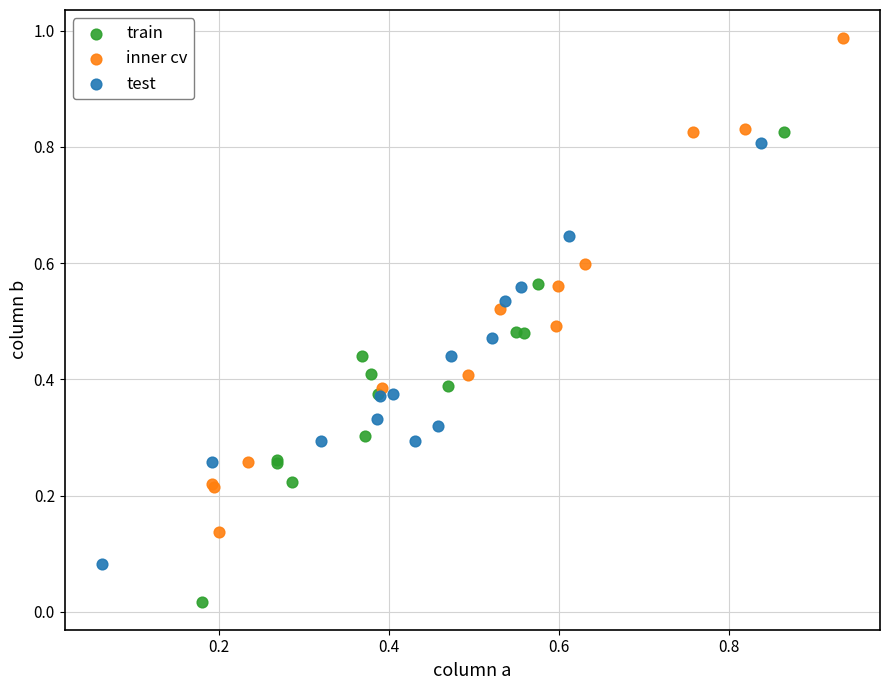

Which series reaches the minimum Y coordinate?

train